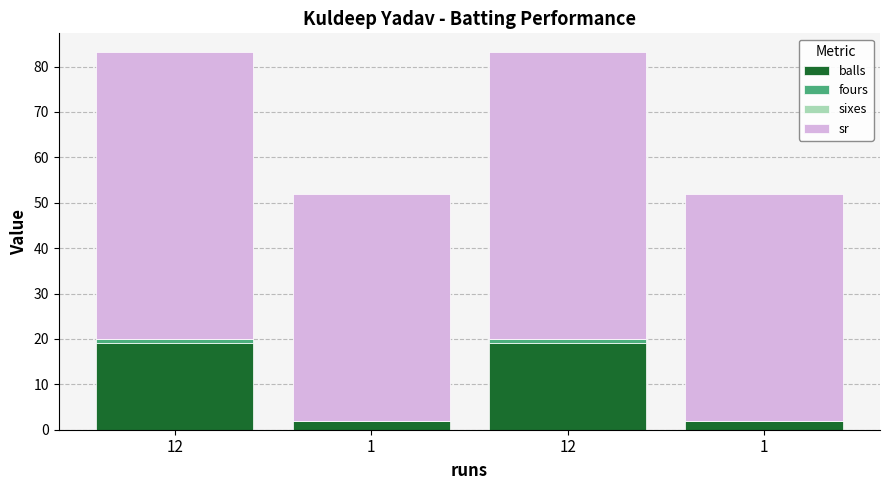

True or false: sr has a value of 85.9 at 1.

False